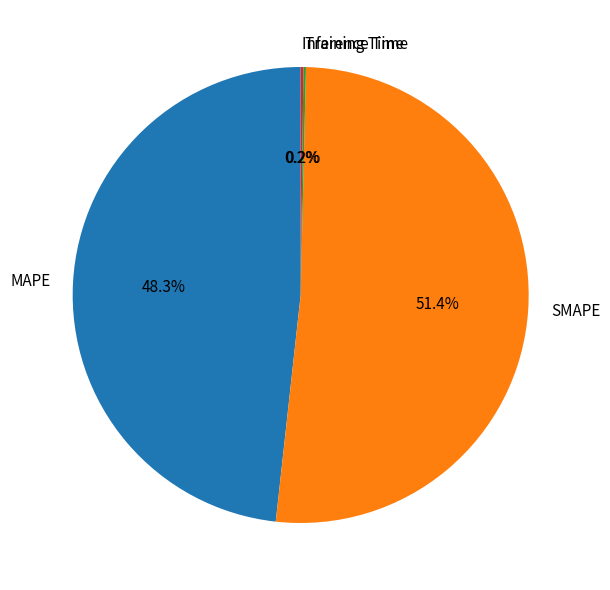

Is the sum of SMAPE and MAPE greater than half?

Yes